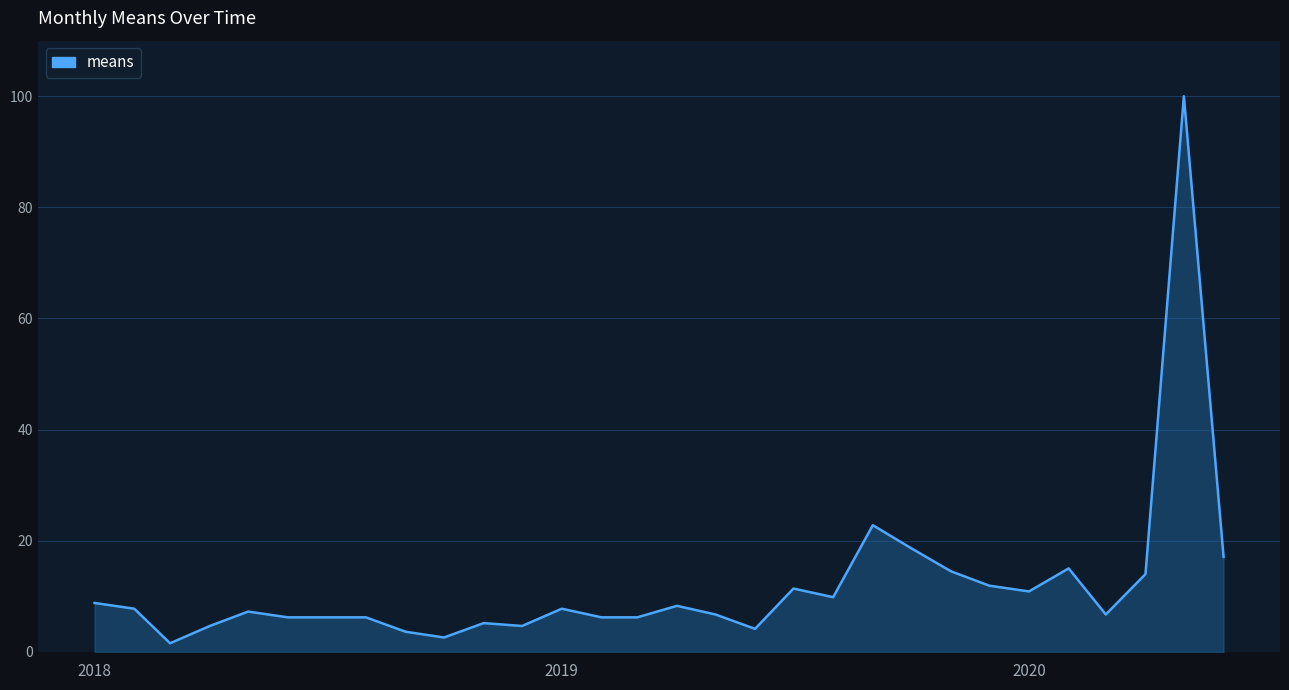

Does the chart display data point markers on the line(s)?

No